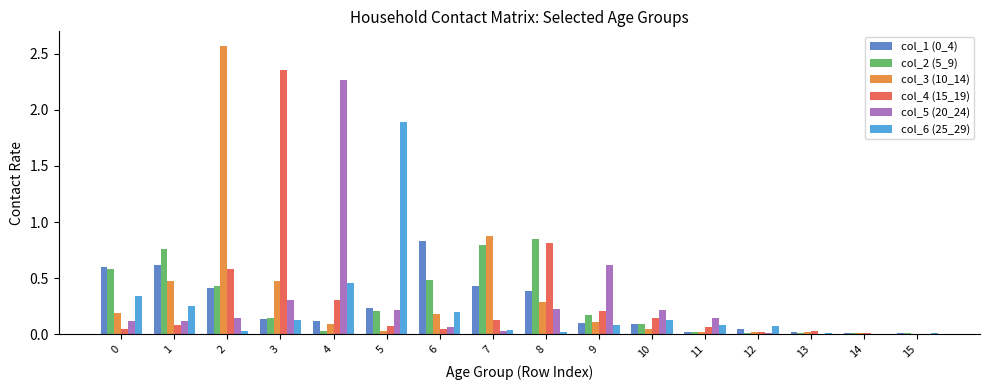

Is the value of col_1 (0_4) at 7 greater than the value of col_6 (25_29) at 15?

Yes